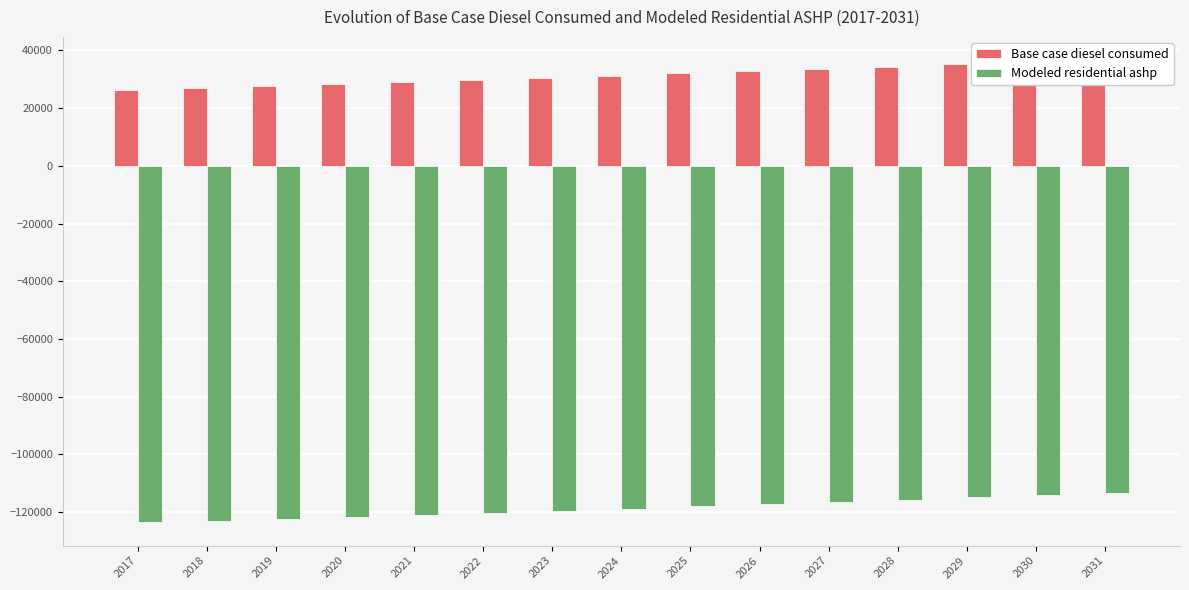

What is the smallest value displayed?

-123675.5